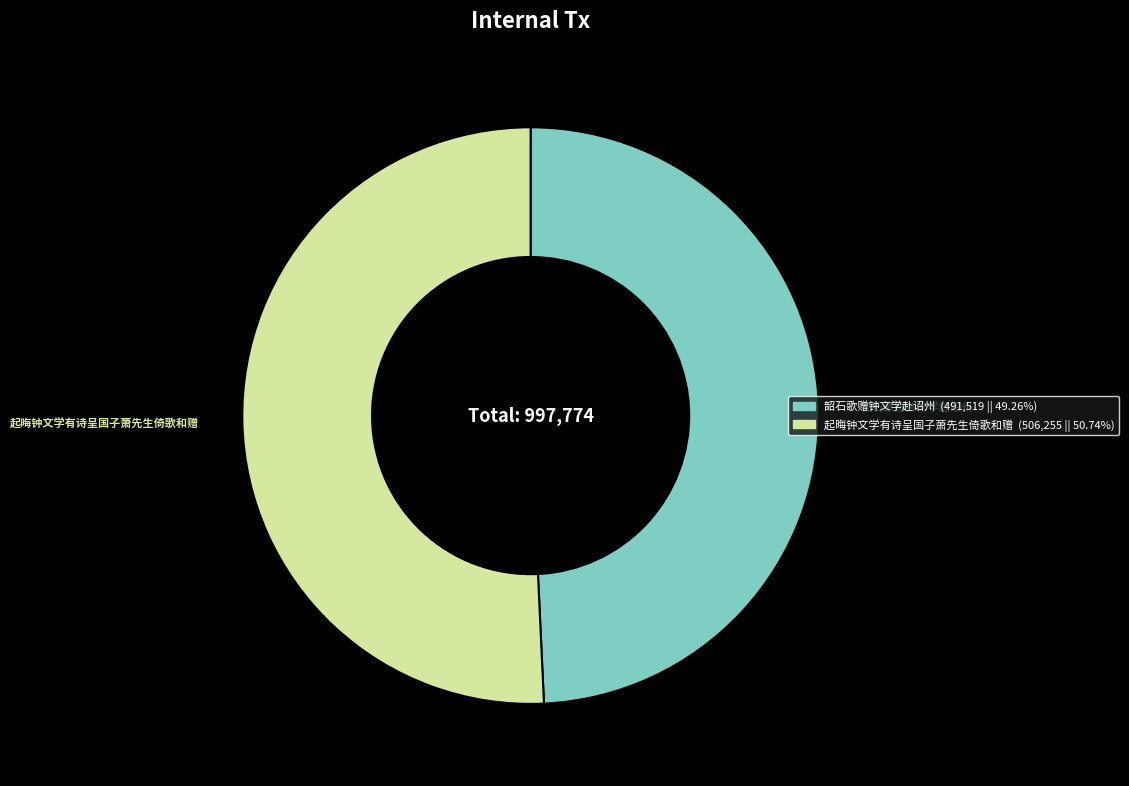

Is there any slice that represents more than half of the pie?

Yes